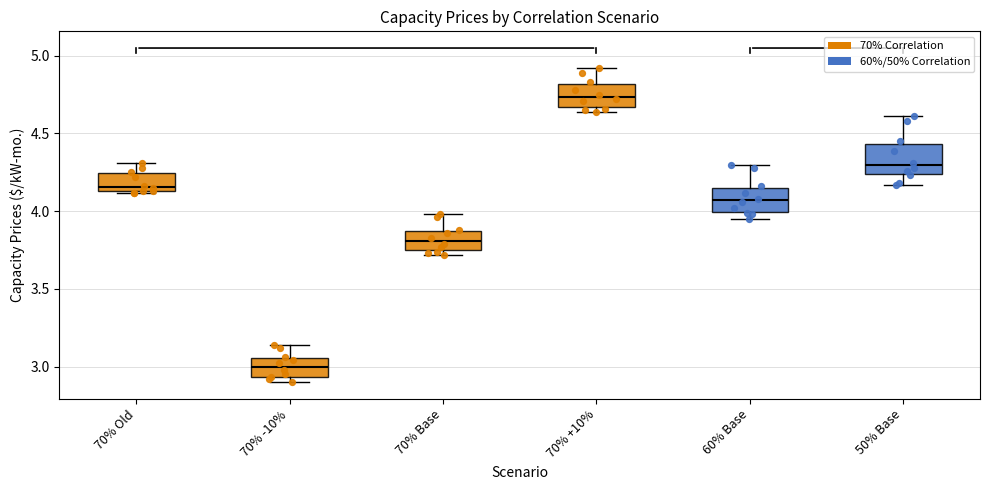

Reading left to right, transcribe this box plot: for each box, give where its median line is, the range the box spans, and where its two whiskers end, as read against the y-axis. The values are not printed on the chart, so give them approximately, as read against the axis.

70% Old: median 4.15 (just above the box's lower edge), box 4.15 to 4.25, whiskers 4.10 to 4.30
70% -10%: median 3.00, box 2.95 to 3.05, whiskers 2.90 to 3.15
70% Base: median 3.80, box 3.75 to 3.90, whiskers 3.70 to 4.00
70% +10%: median 4.75, box 4.65 to 4.80, whiskers 4.65 (just below the box's lower edge) to 4.90
60% Base: median 4.05, box 4.00 to 4.15, whiskers 3.95 to 4.30
50% Base: median 4.30, box 4.25 to 4.45, whiskers 4.15 to 4.60